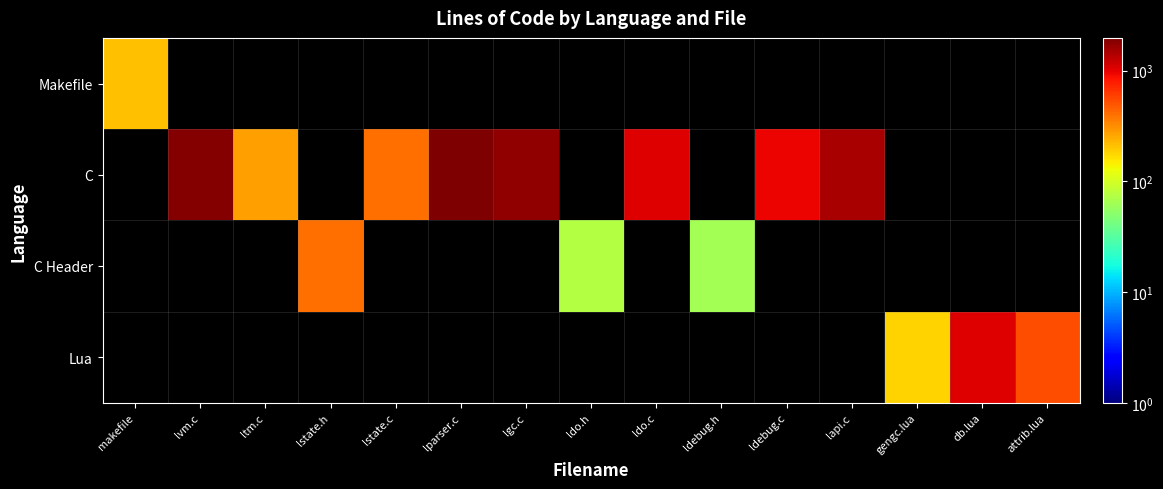

True or false: C Header has a value of 407.0 at lstate.h.

True